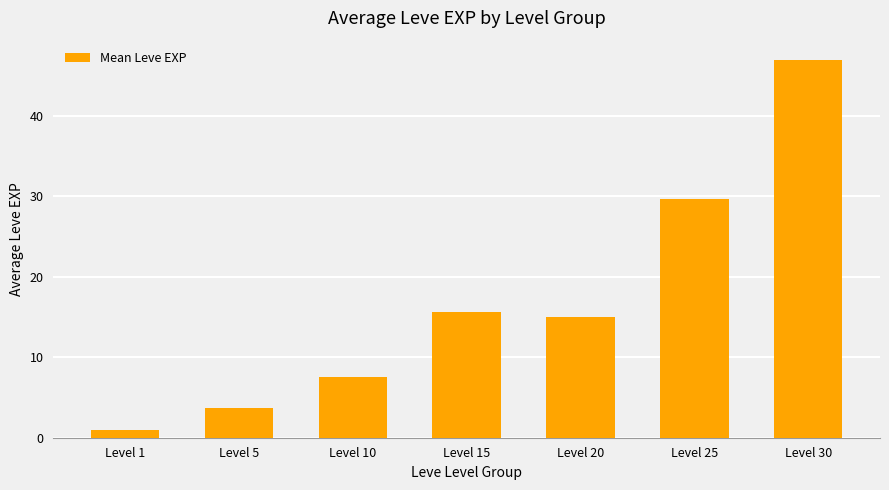

List the labels in order of value, largest first.

Level 30, Level 25, Level 15, Level 20, Level 10, Level 5, Level 1